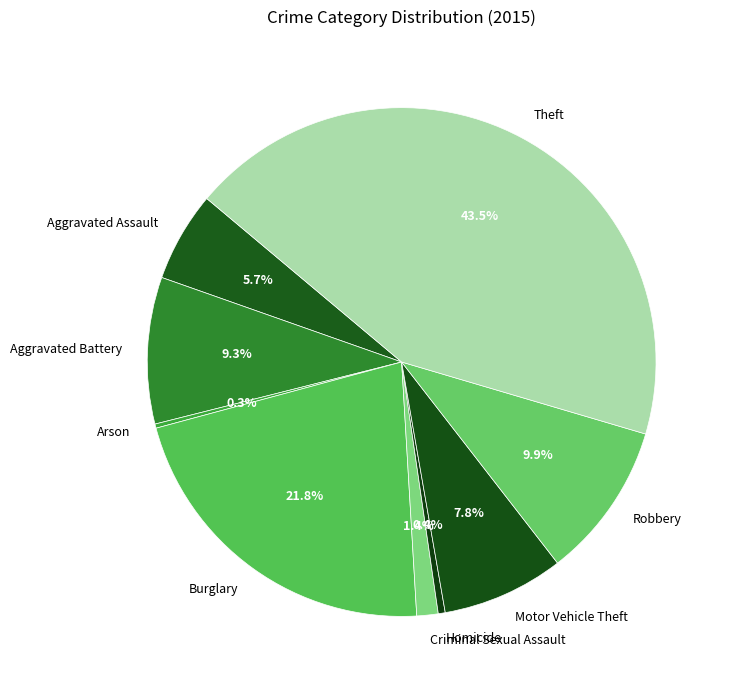

True or false: Motor Vehicle Theft accounts for 8% of the total.

True